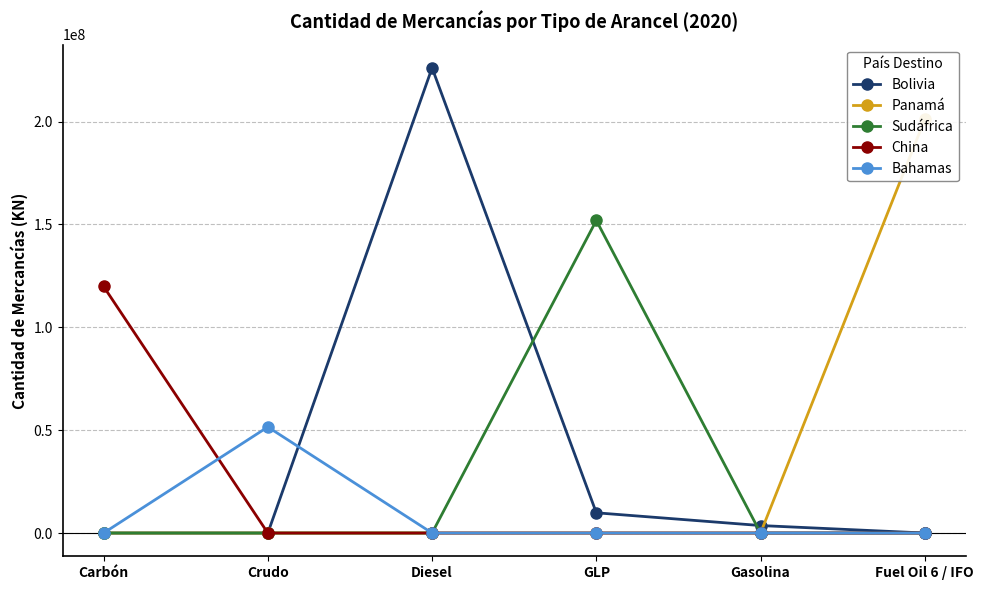

How many categories are shown in the chart?

6